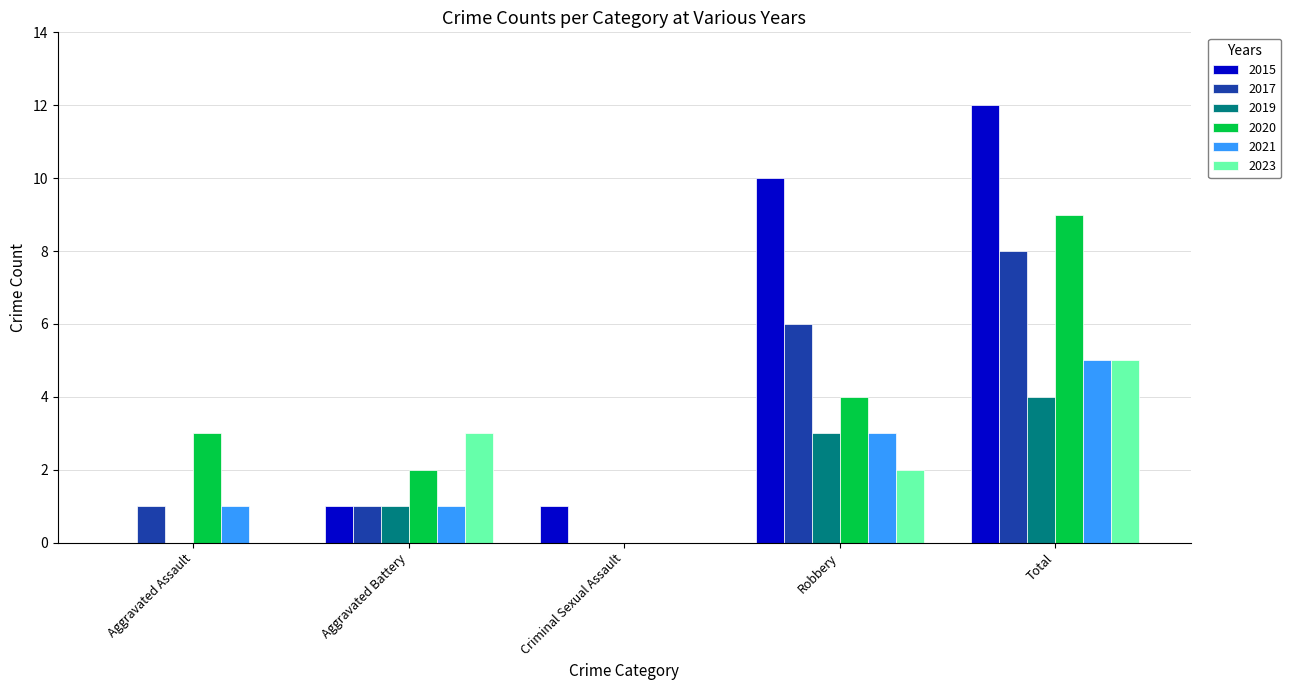

The value of 2015 at Aggravated Assault is -8. True or false?

False